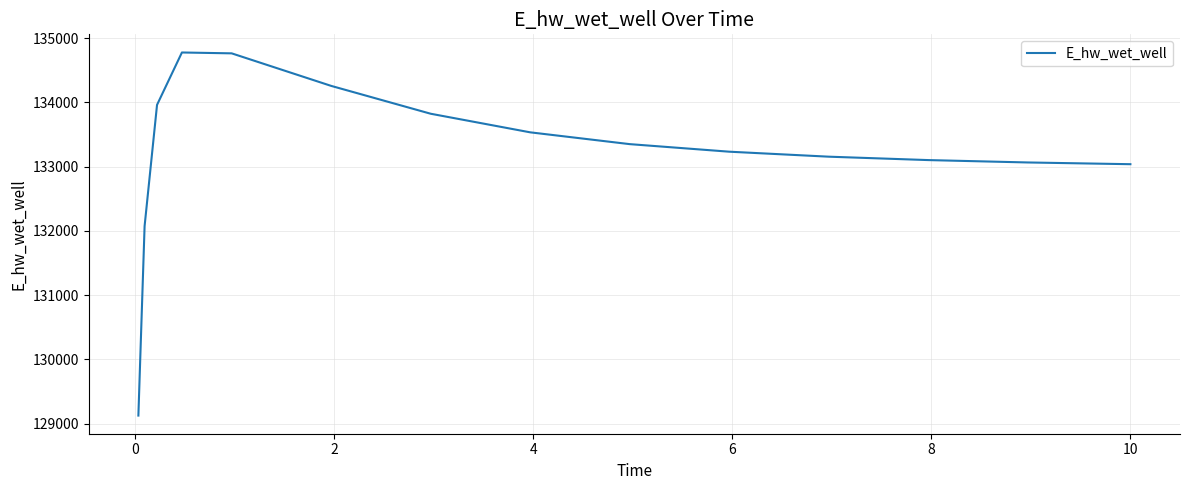

What is the smallest value displayed?

129125.1